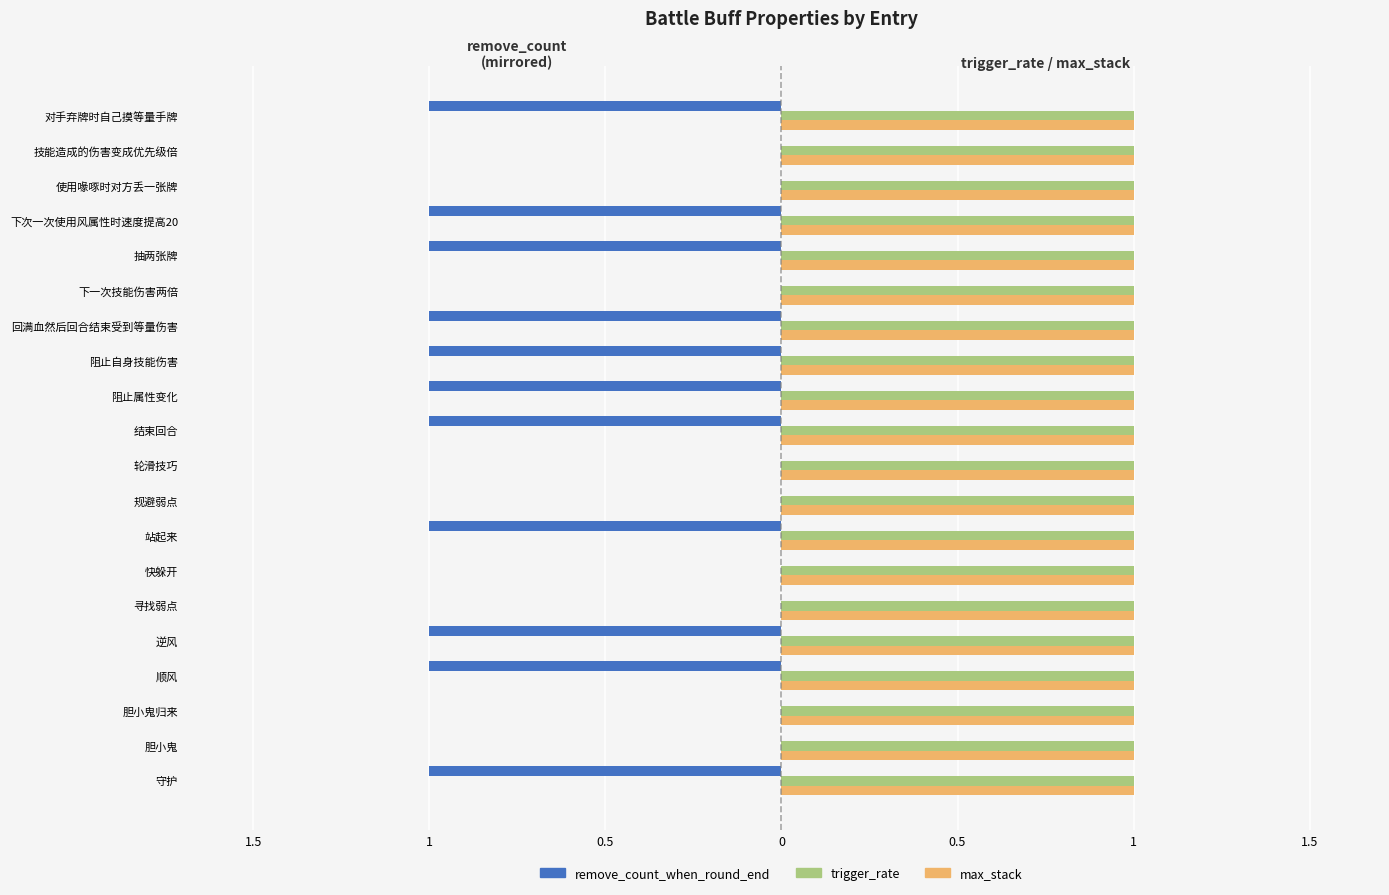

What are all the series names shown in the legend?

remove_count_when_round_end, trigger_rate, max_stack